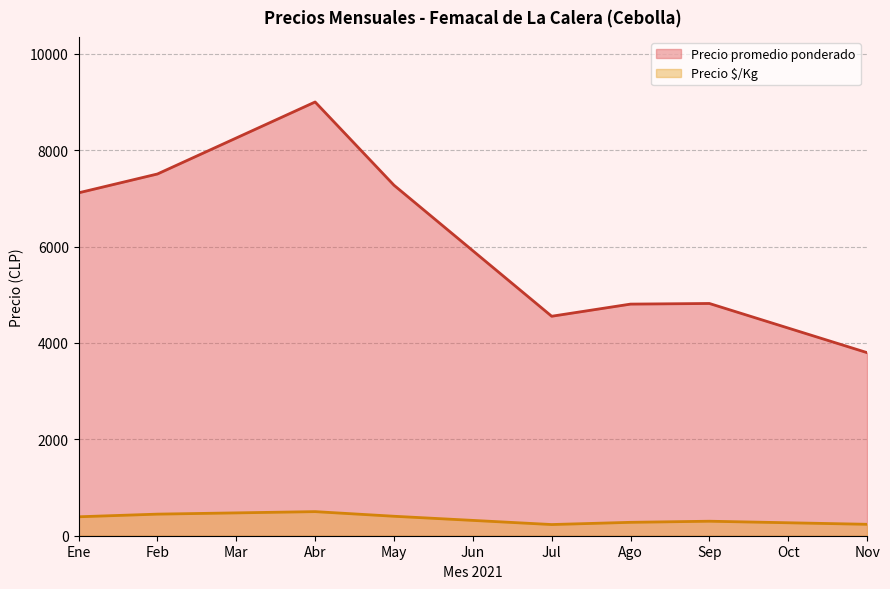

True or false: Precio promedio ponderado has a value of 9000.0 at Abr.

True